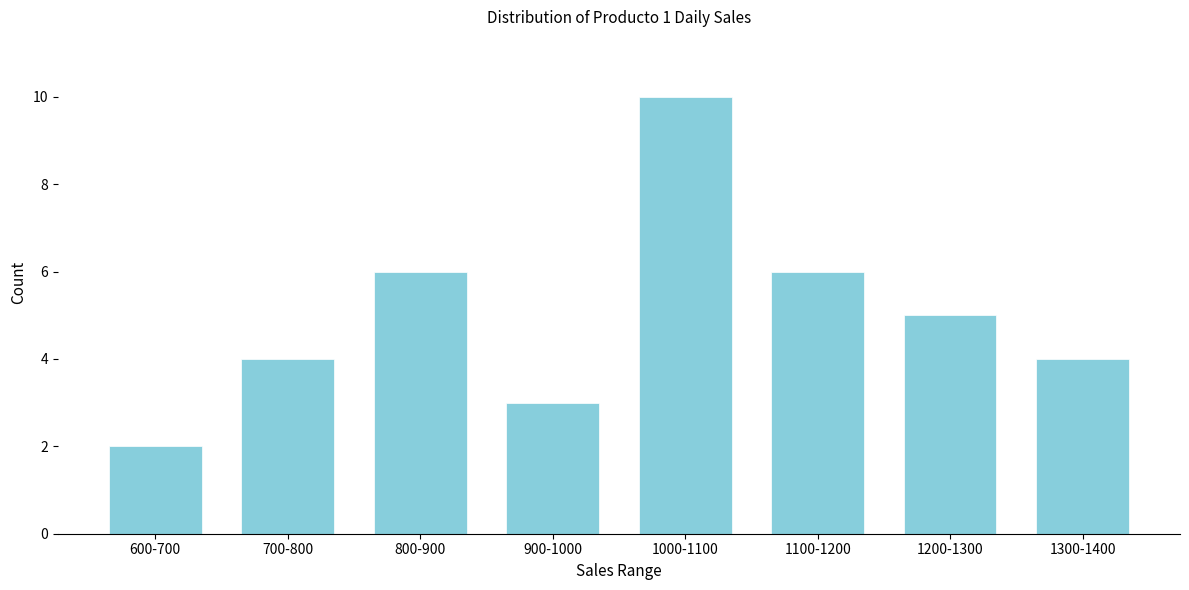

Reading left to right, list all the values displayed in this chart.

2	4	6	3	10	6	5	4